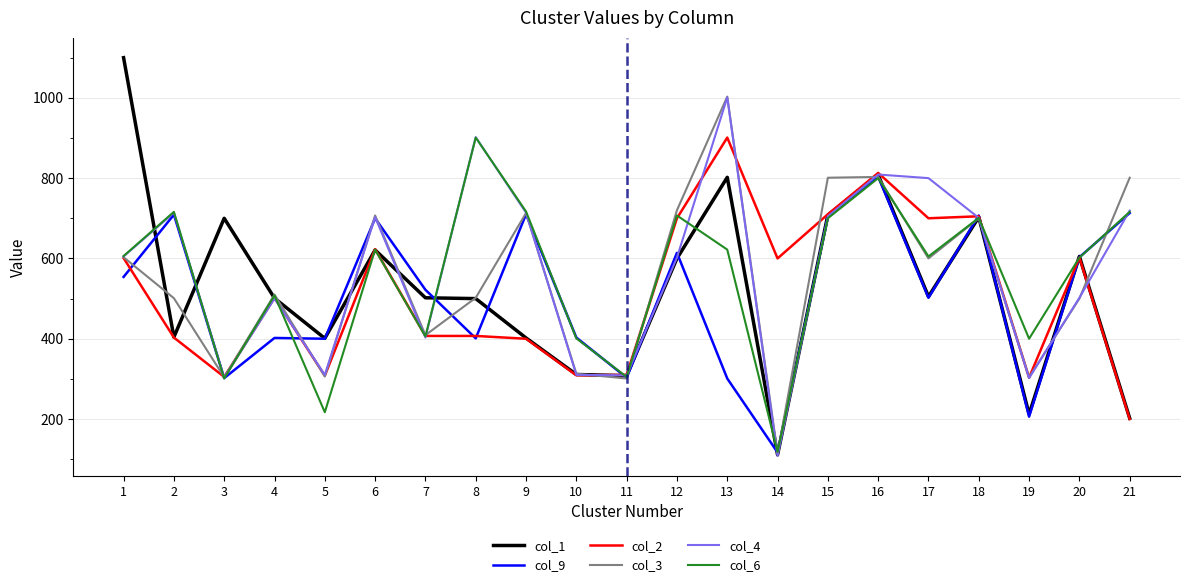

Which series changed the most between 9 and 17?

col_2